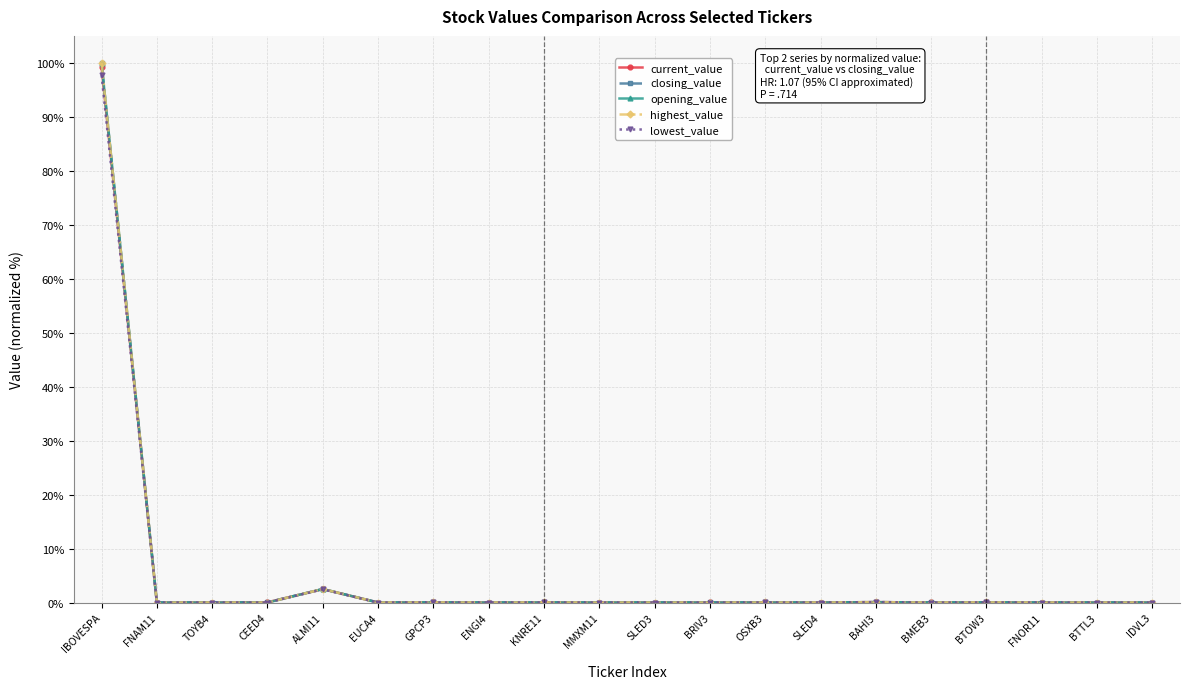

What is the total value across all series at IBOVESPA?

497.0